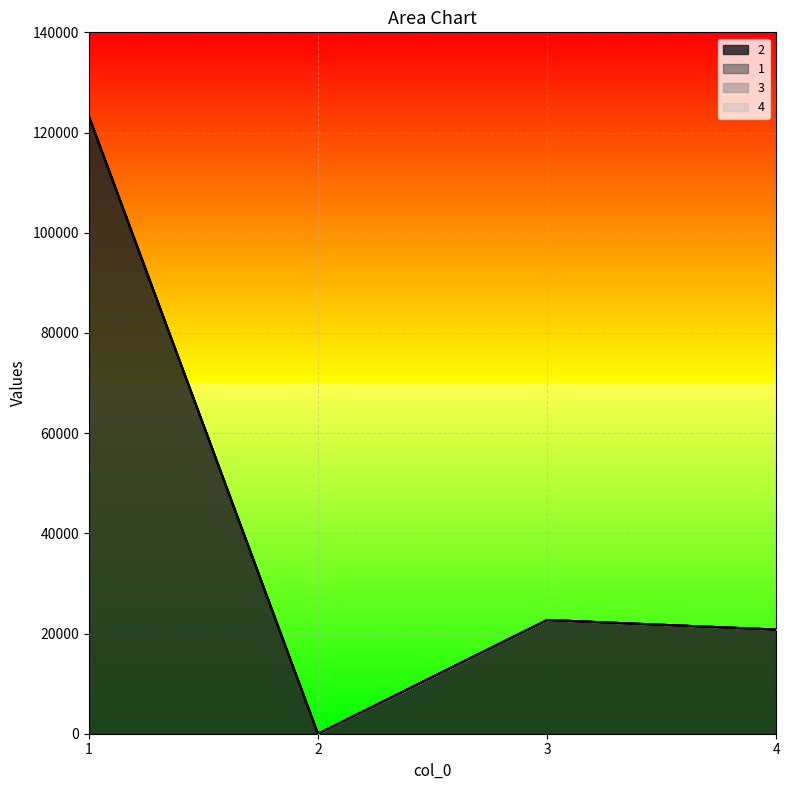

What is the spread (max minus min) of values at 3?

22700